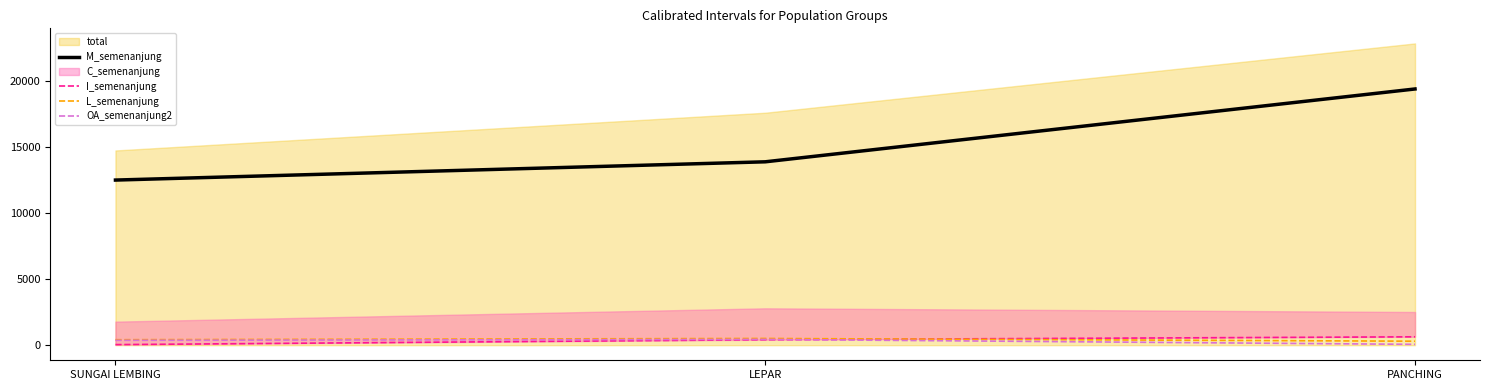

Which category has the highest value in the M_semenanjung series?

PANCHING